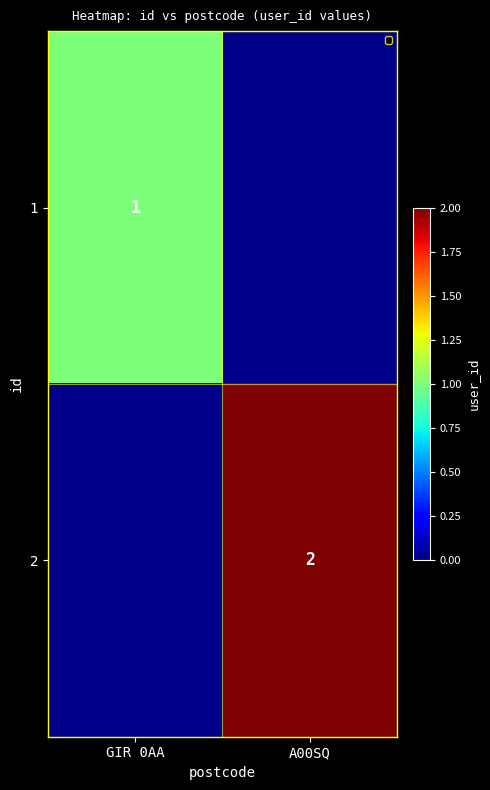

Is the value of 1 at GIR 0AA greater than the value of 2 at A00SQ?

No